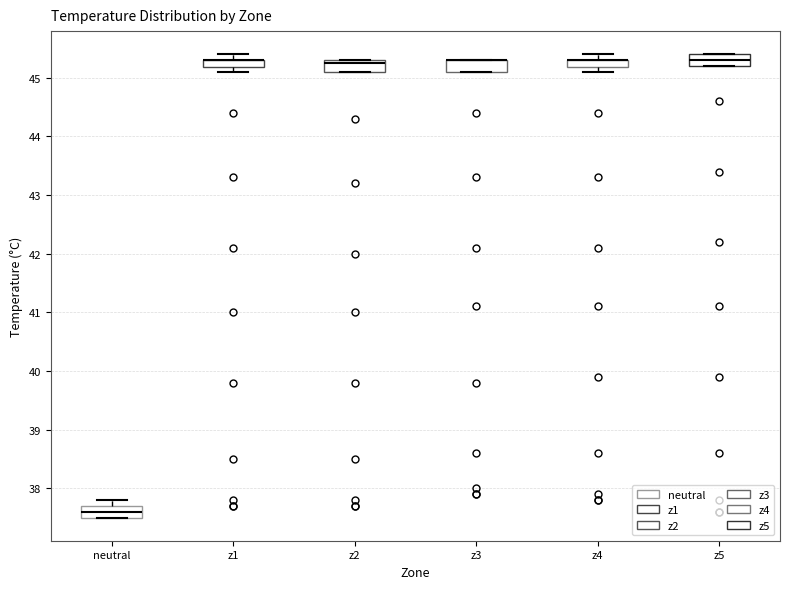

Where is the lower edge of the box for z1 on the y-axis? The values are not printed on the chart, so give them approximately, as read against the axis.

45.2